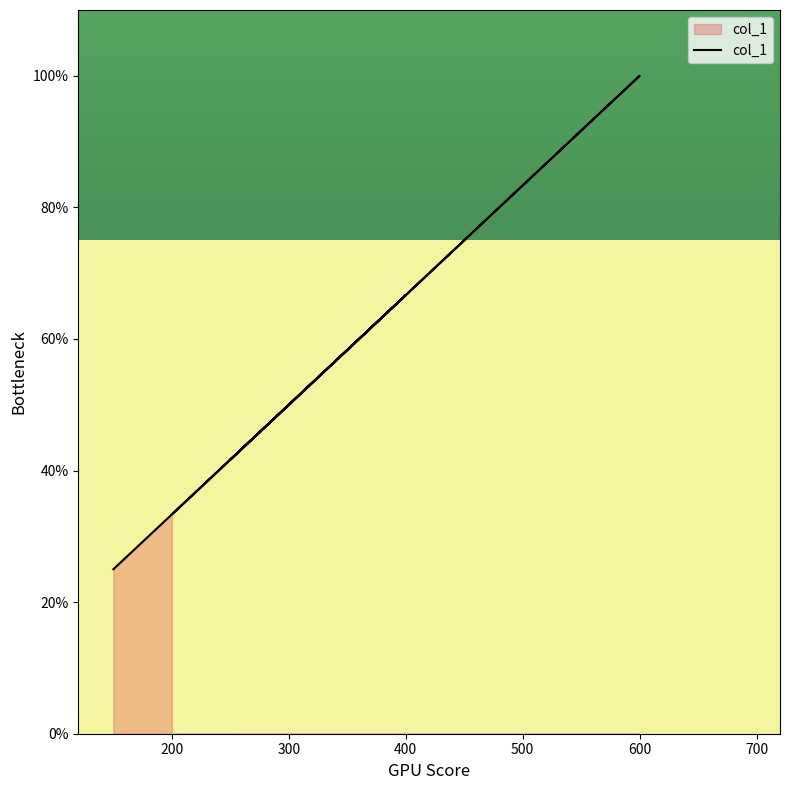

What is the label of the 7th point from the left?

200